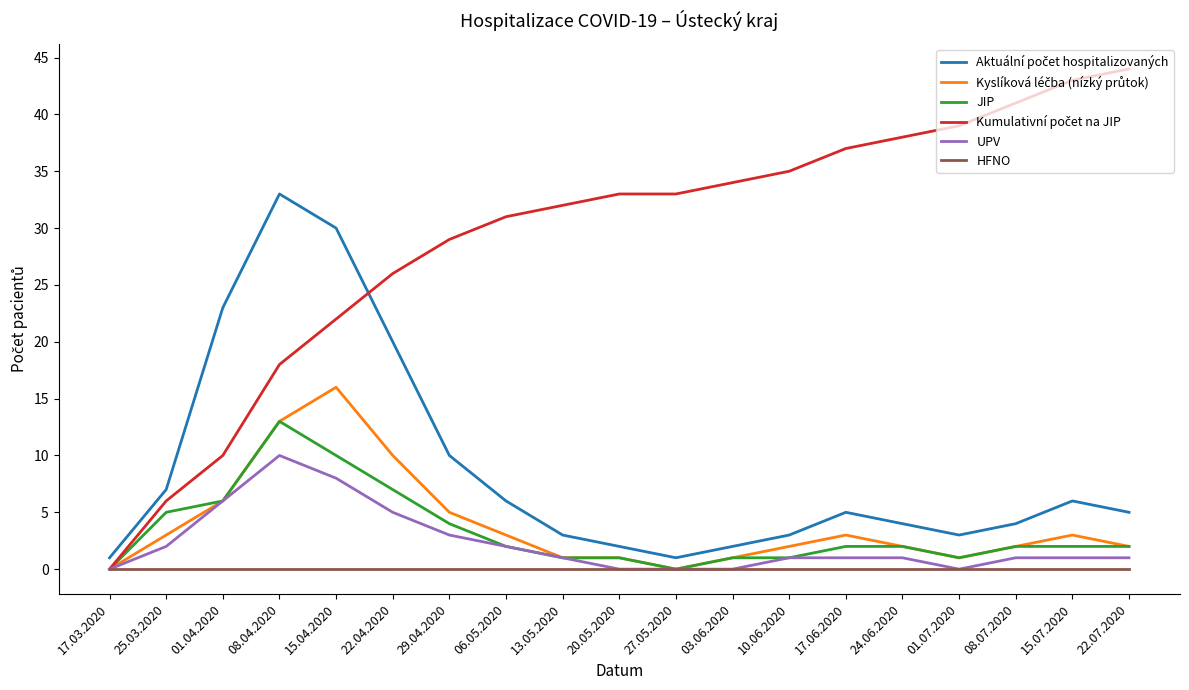

At which label does UPV reach its peak?

08.04.2020